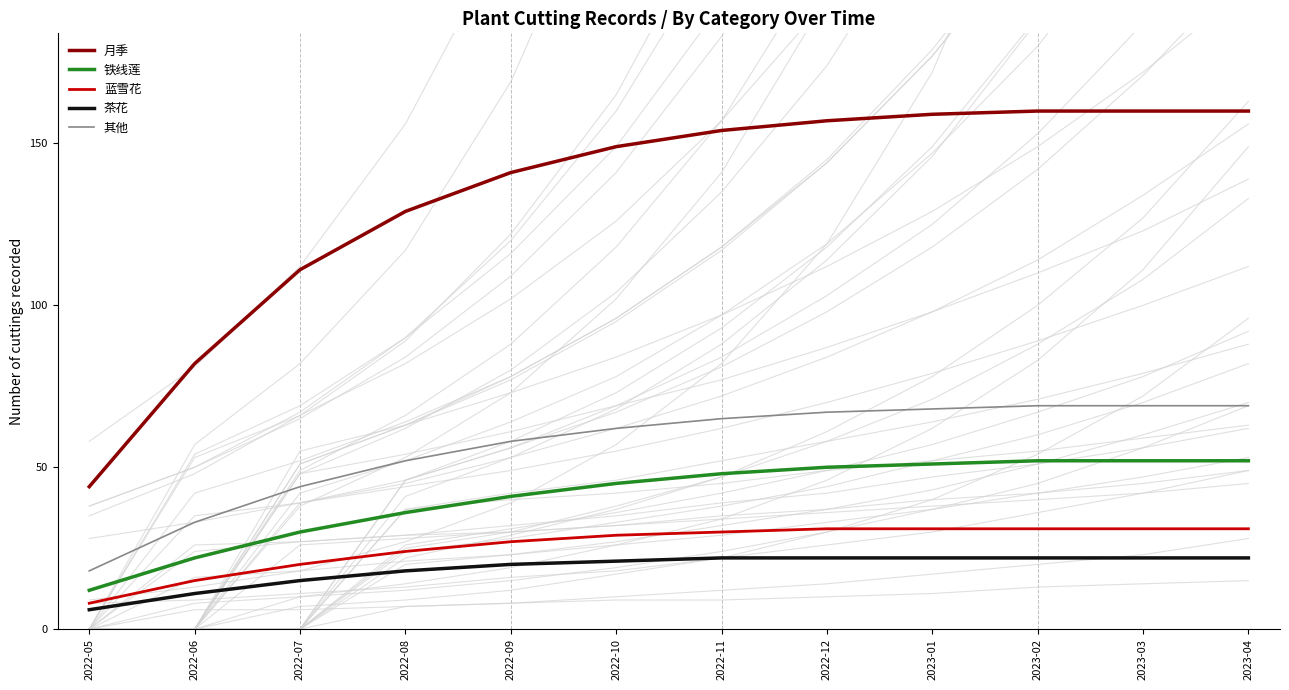

What is the highest value of the 蓝雪花 series?

31